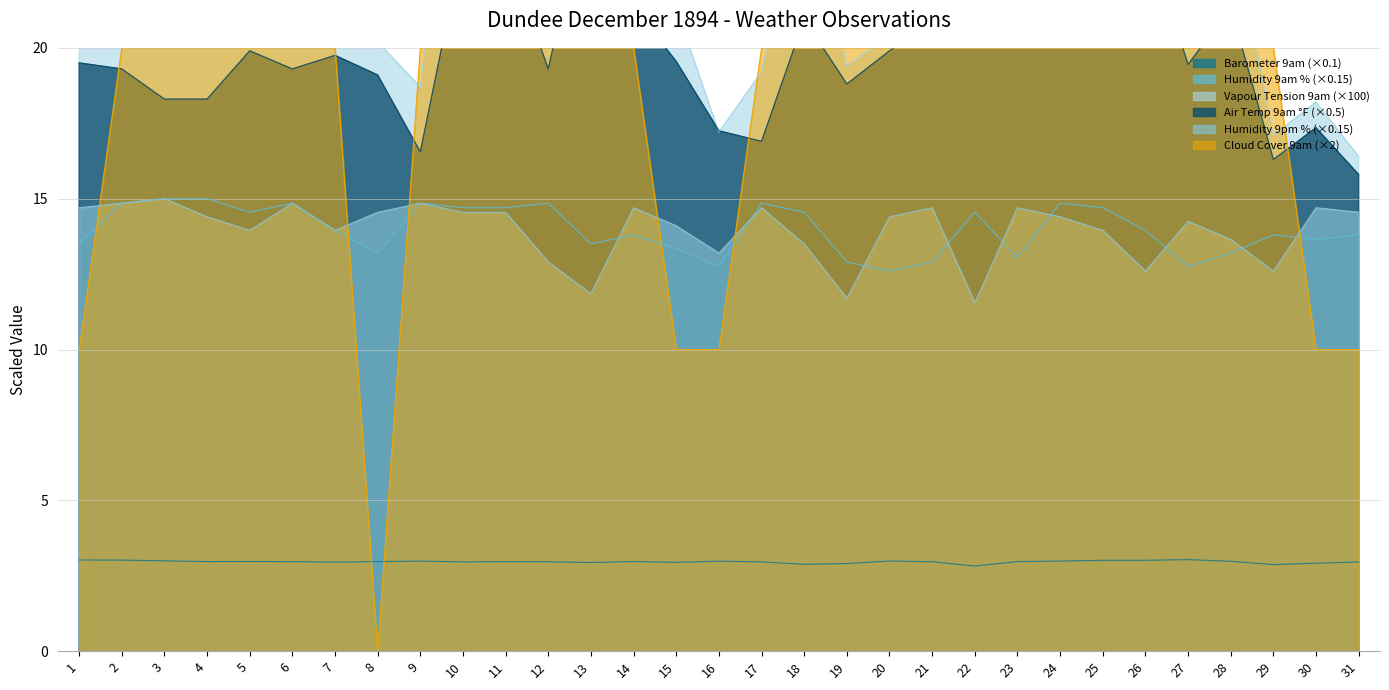

Which category has the highest value in the Barometer 9am series?

27